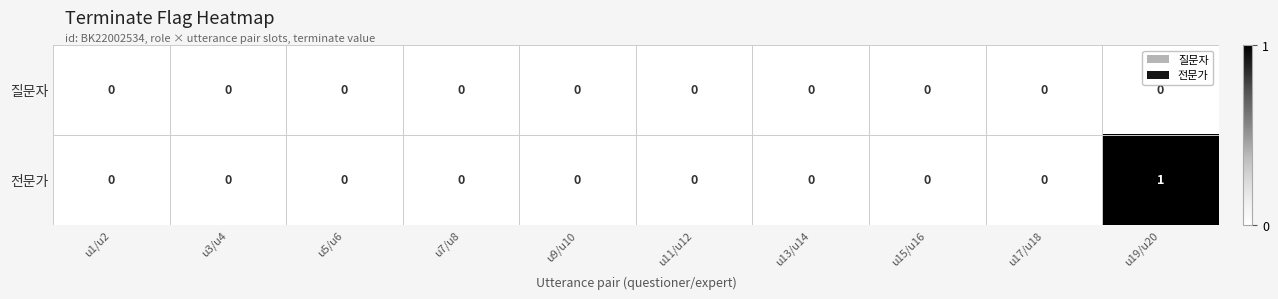

At which category is the sum across all series the highest?

u19/u20